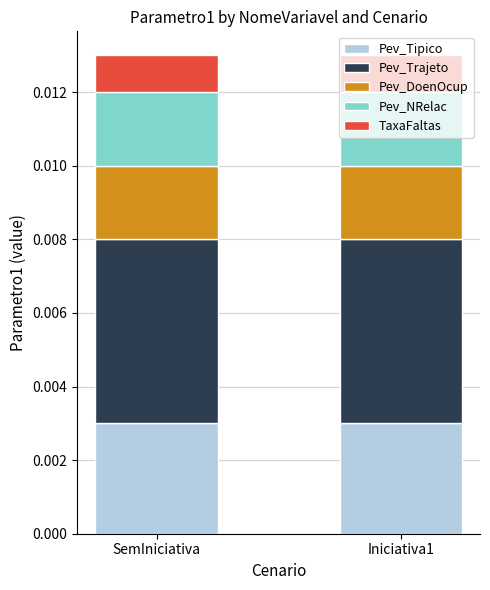

How many bars are there in total?

2